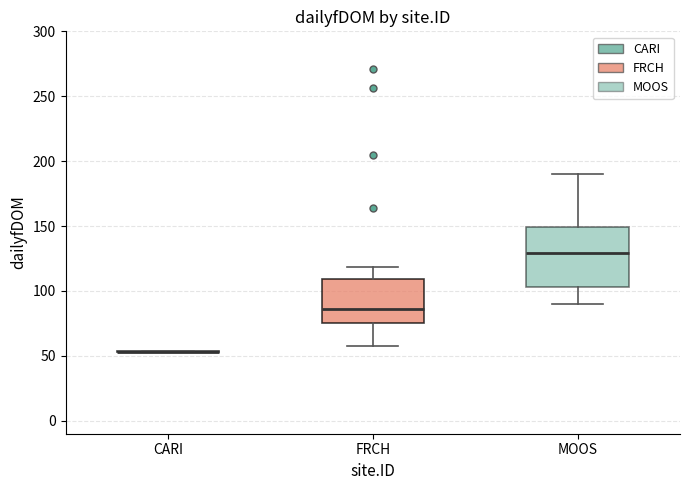

Which box is the tallest, from its lower edge to its upper edge?

MOOS